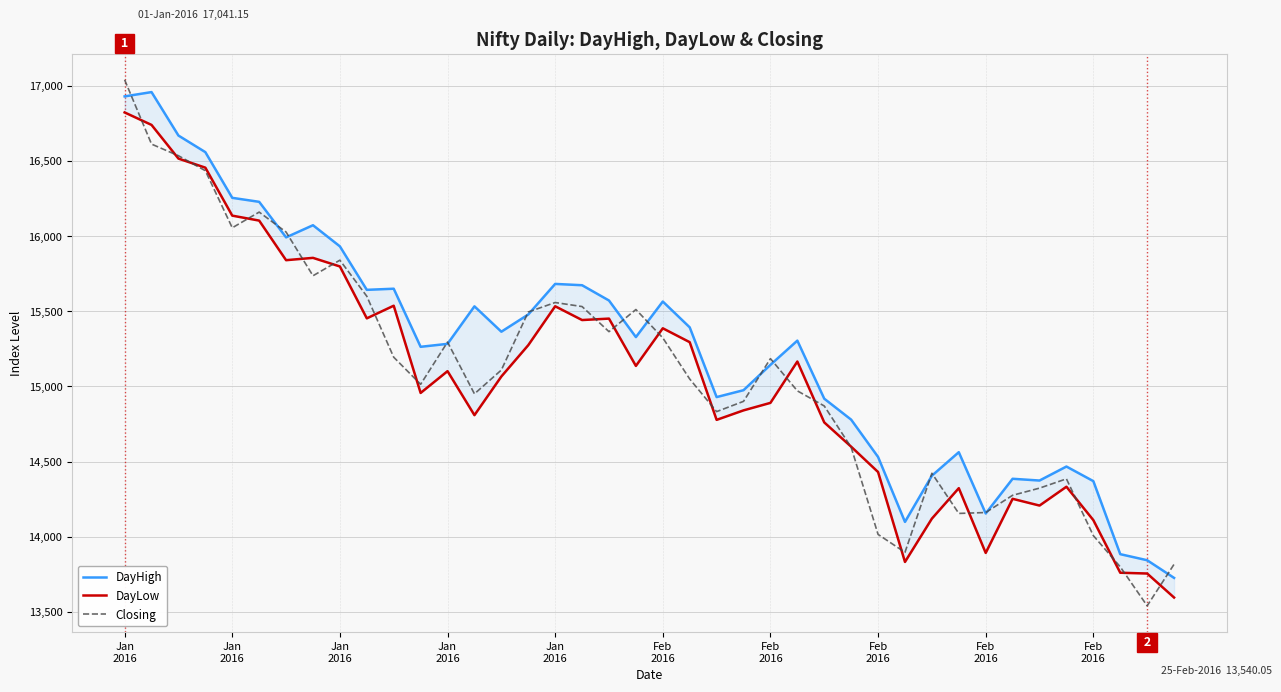

After their last crossing, which series has the higher values: DayLow or Closing?

Closing